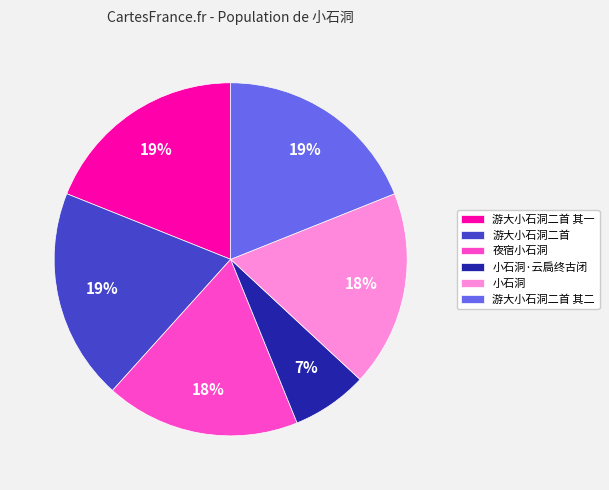

What is the smallest slice in the pie chart?

小石洞·云扃终古闭